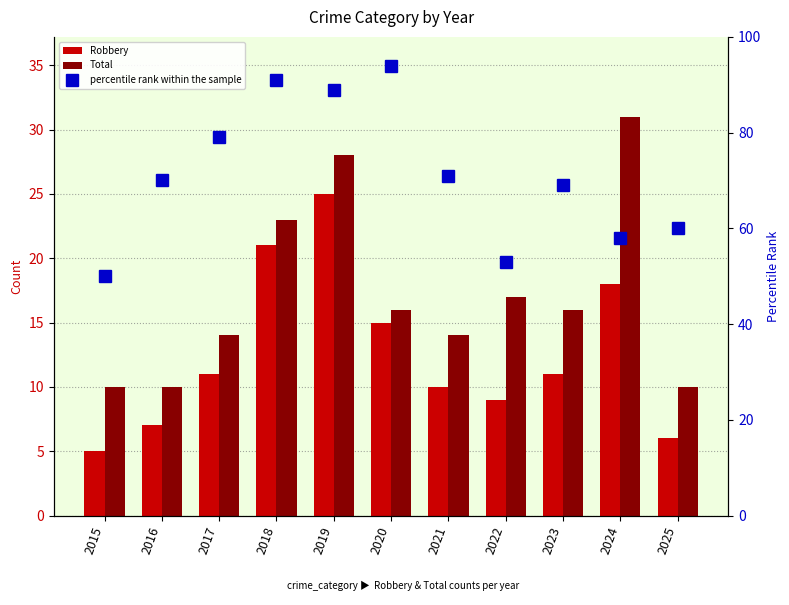

The Total series shows 7 at 2015. True or false?

False